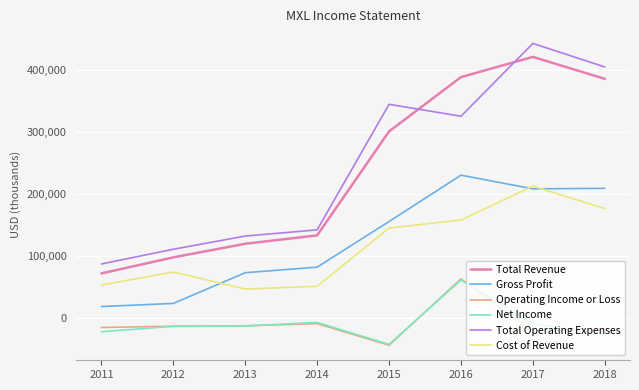

Is it true that Net Income equals 61300 at 2016?

True